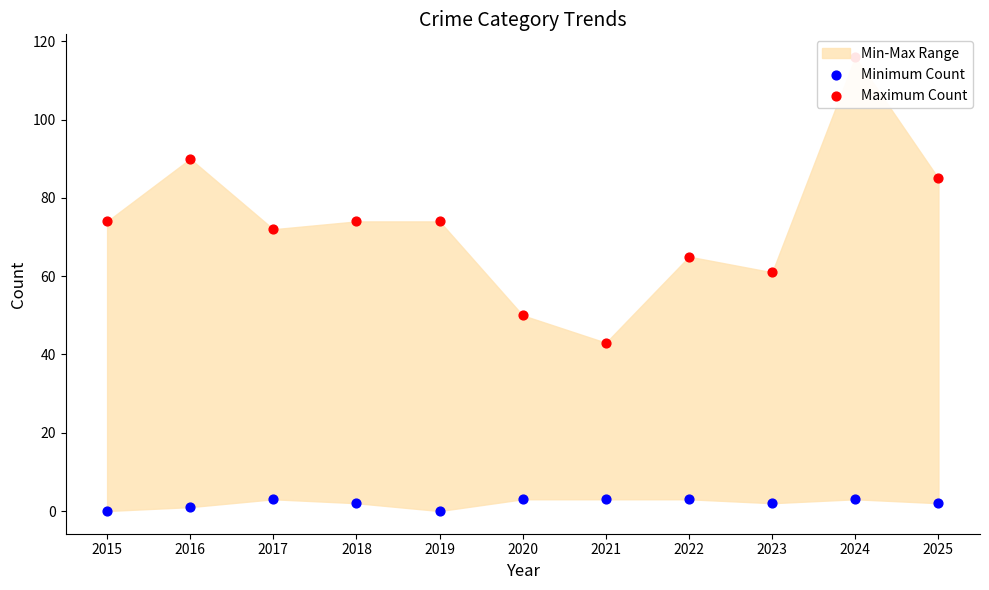

At how many categories does at least one series exceed 115?

1